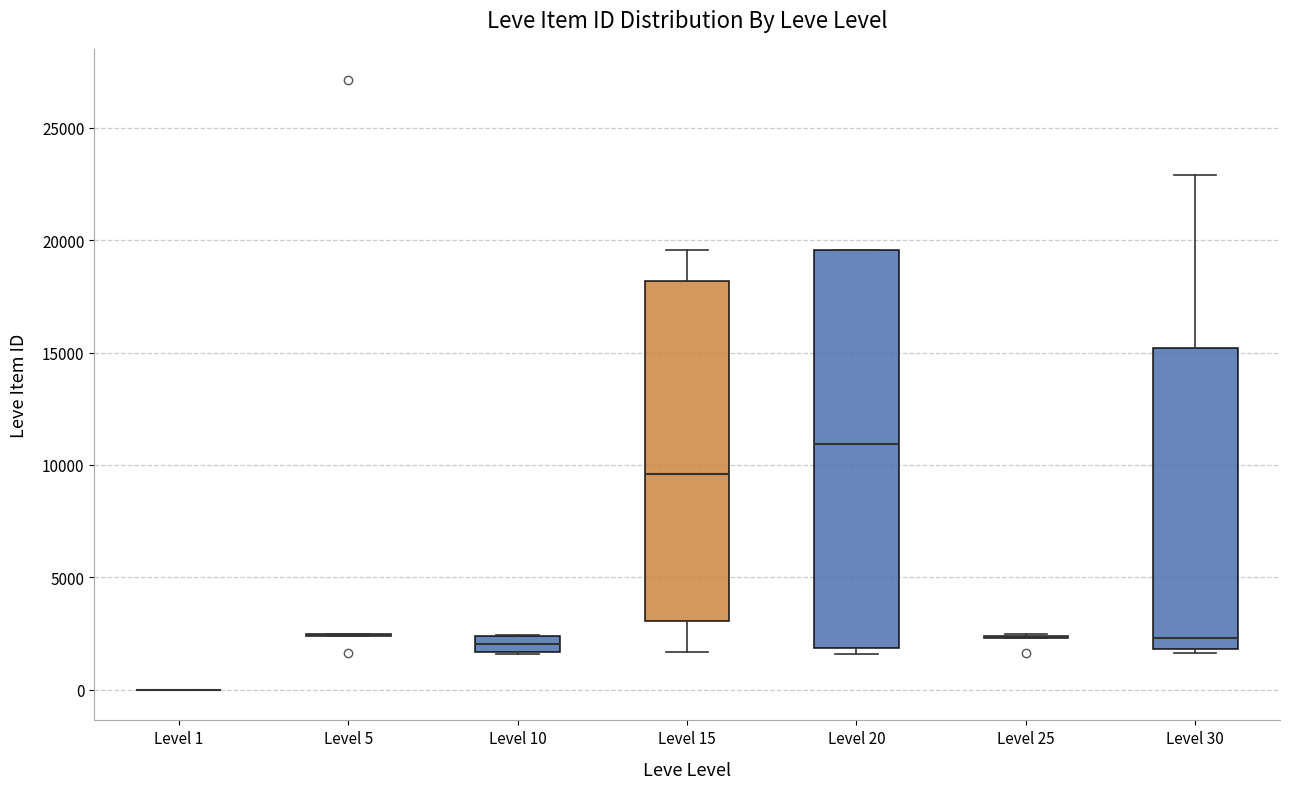

Comparing the boxes themselves (not the whiskers), which one is the tallest?

Level 20